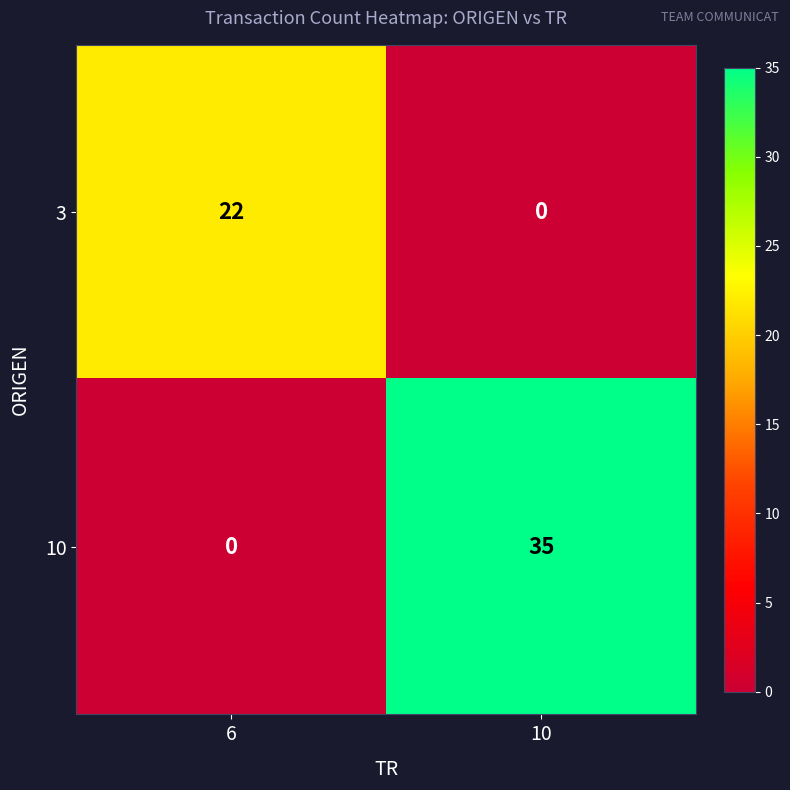

How many values in 10 are above zero?

1